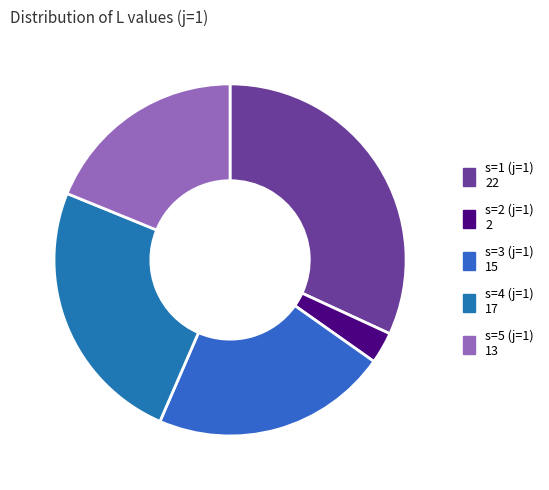

Is s=3 (j=1) the majority of the pie?

No